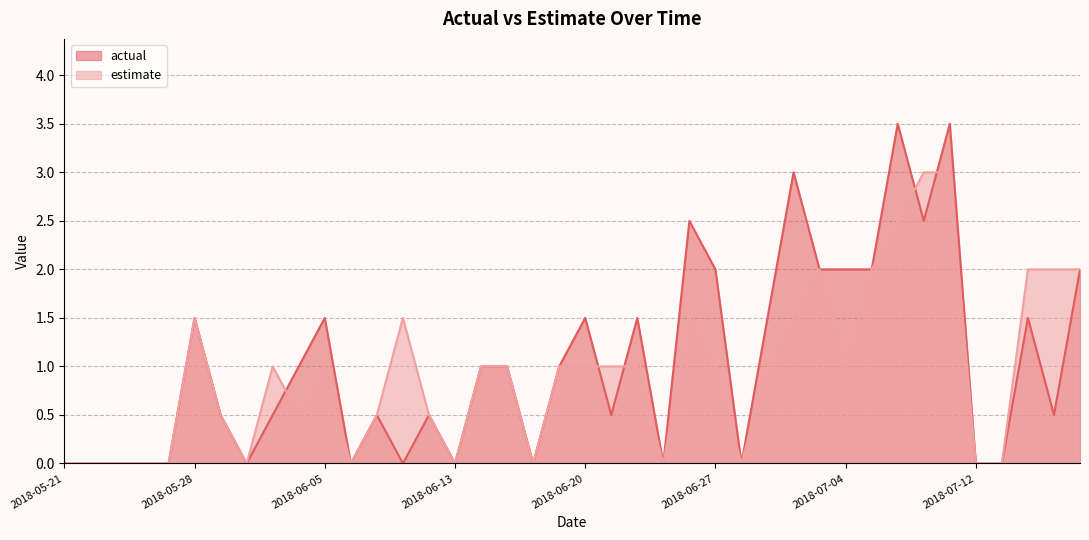

Rank the series at 2018-06-11 from lowest to highest value.

actual, estimate